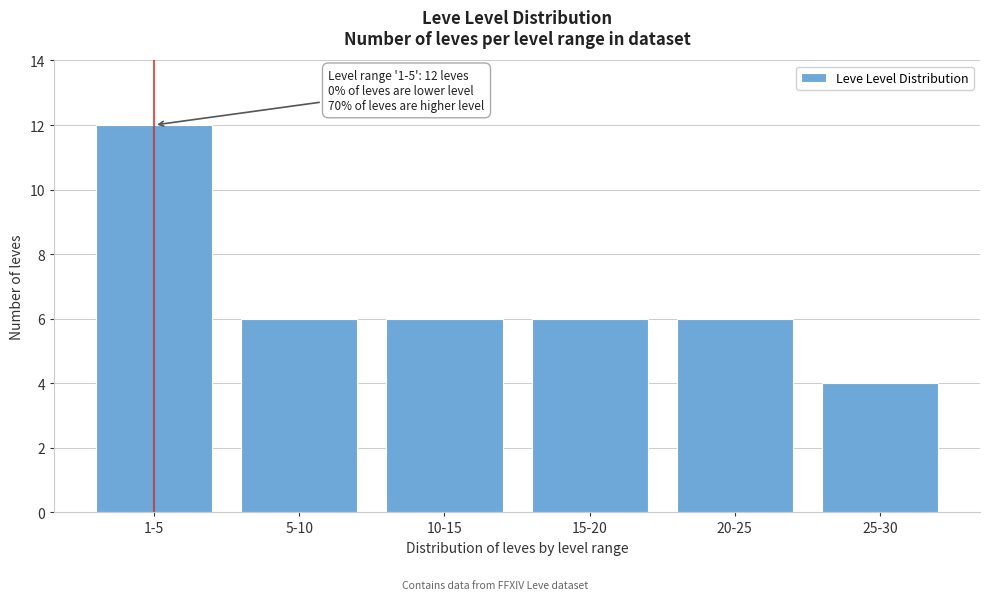

Reading right to left, what are all the values shown in this chart?

4	6	6	6	6	12